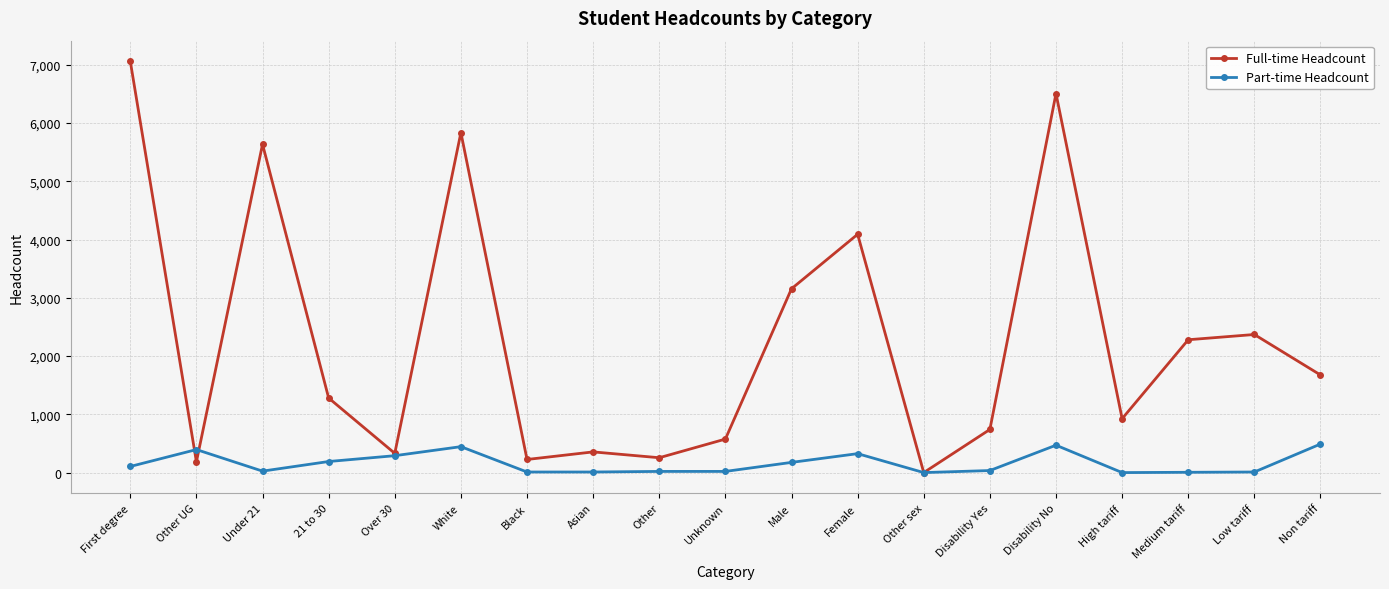

What is the label of the 19th point from the left?

Non tariff